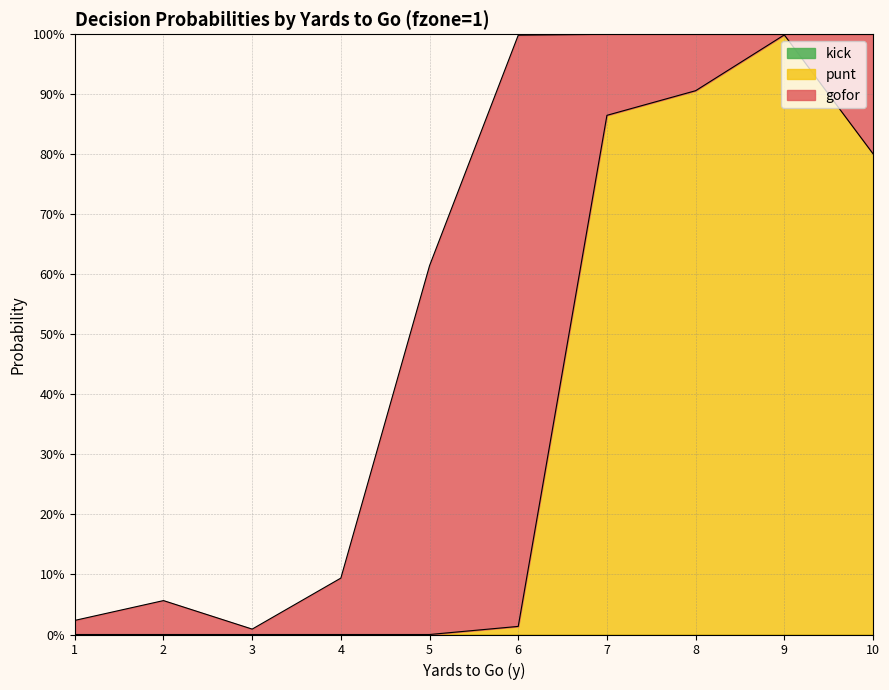

List the series in order of their peak value, lowest first.

kick, gofor, punt